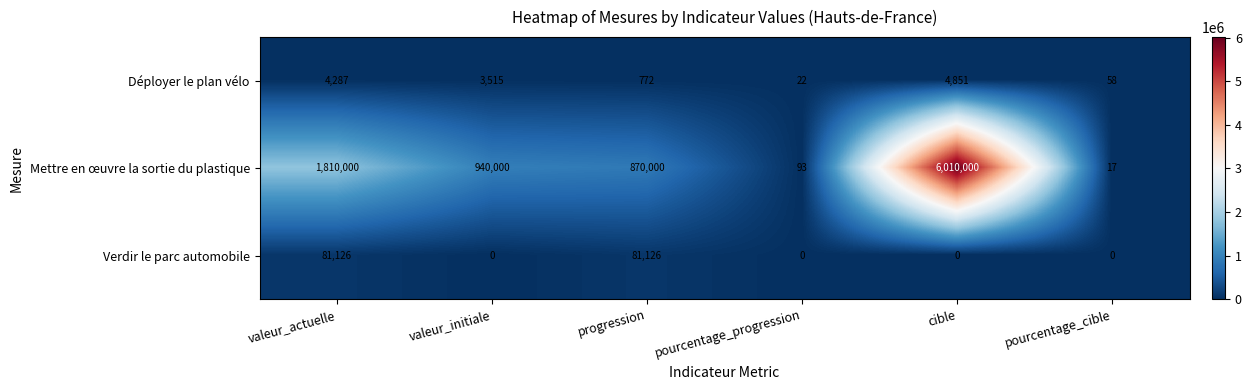

Between valeur_actuelle and valeur_initiale, which series saw the biggest shift?

Mettre en œuvre la sortie du plastique